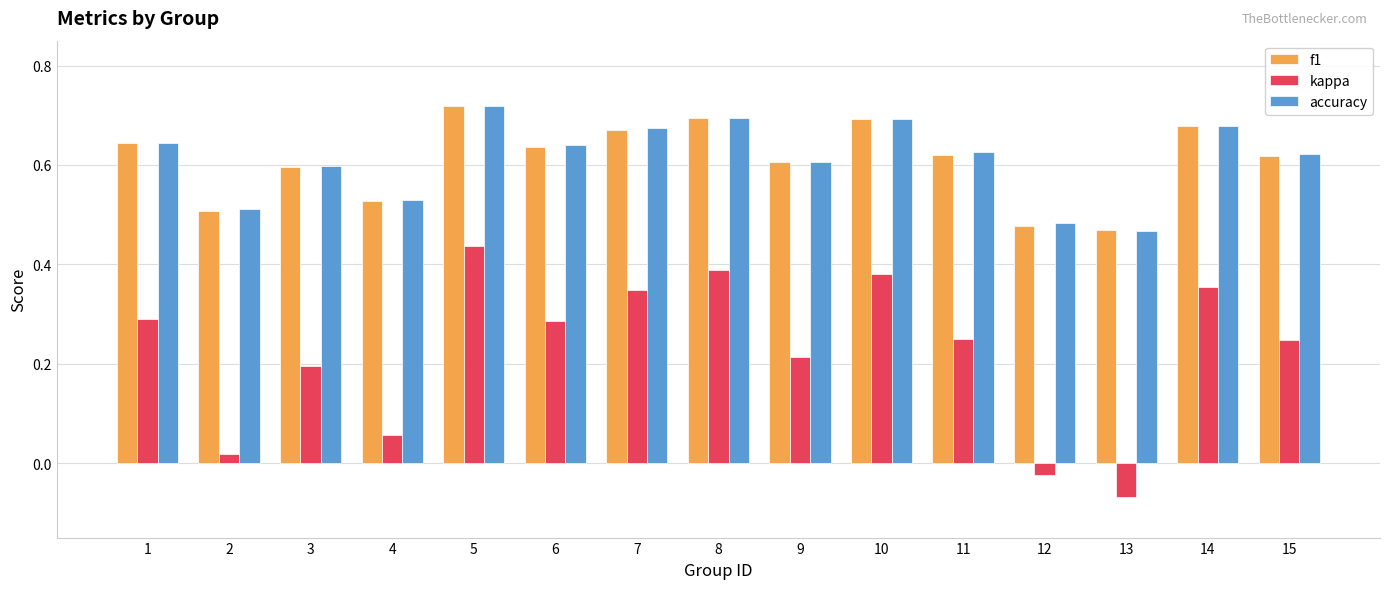

Count the accuracy values in the range 0 to 1.

15